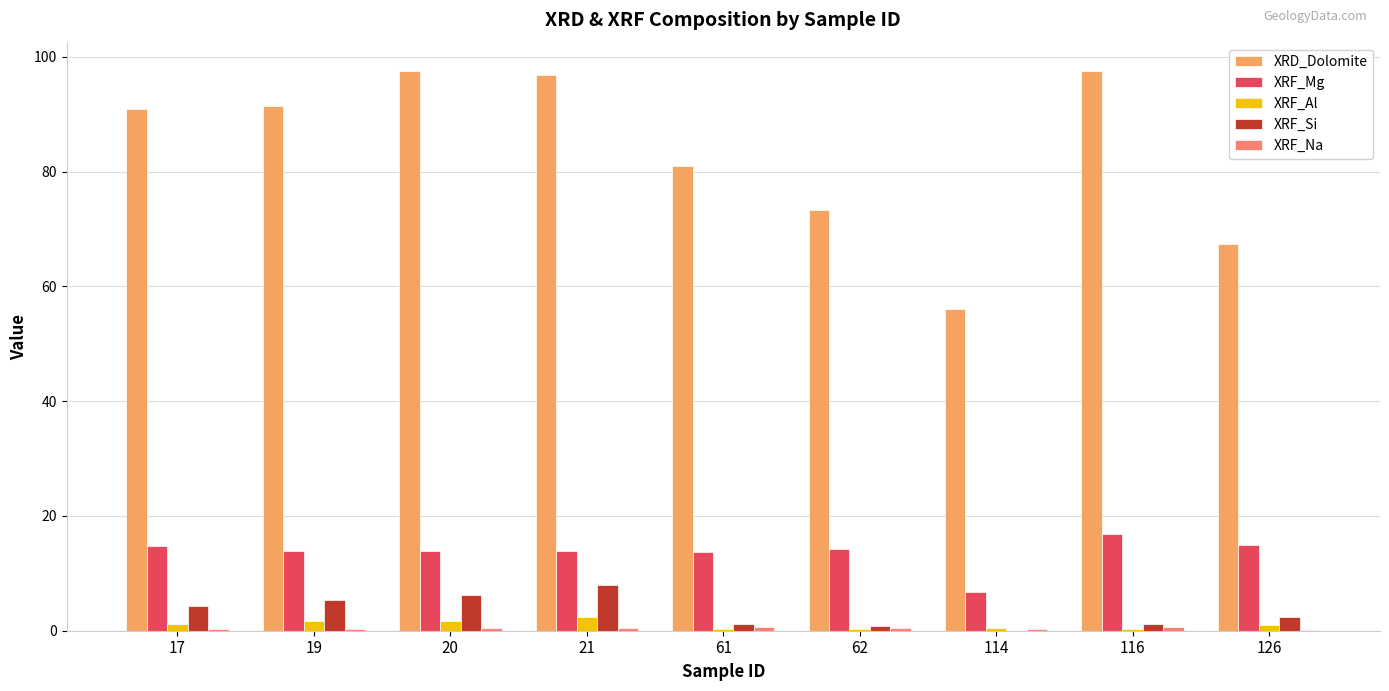

Which series has the widest spread of values?

XRD_Dolomite